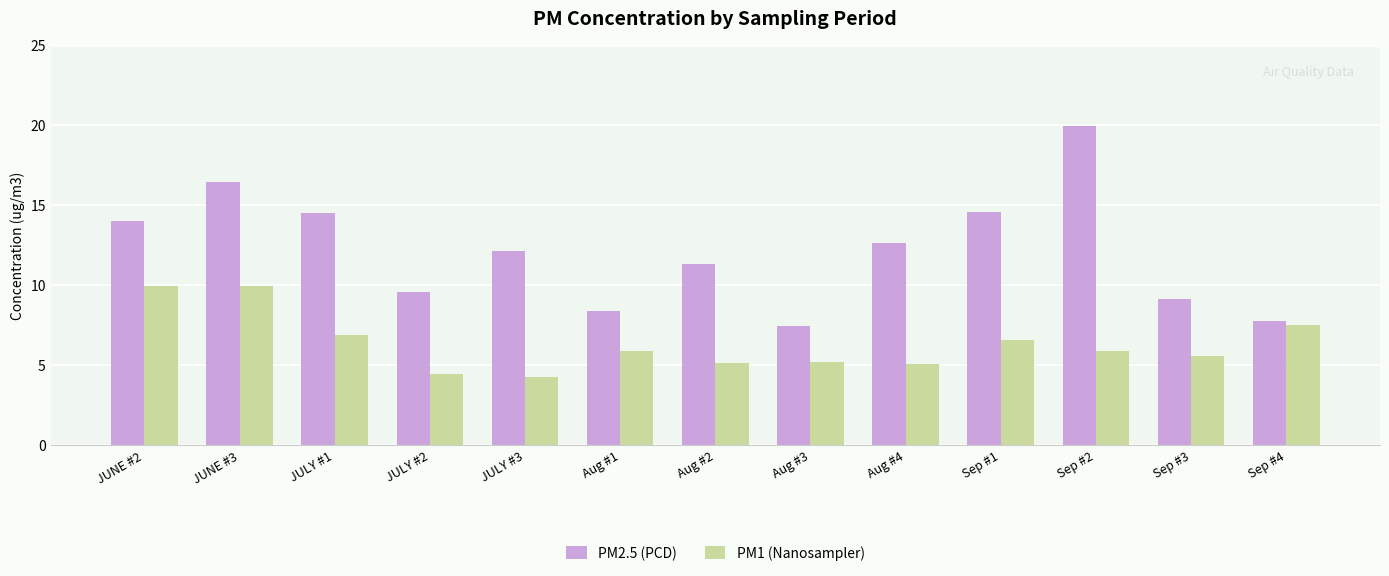

What is the difference between the maximum and minimum values in the PM1 (Nanosampler) series?

5.7